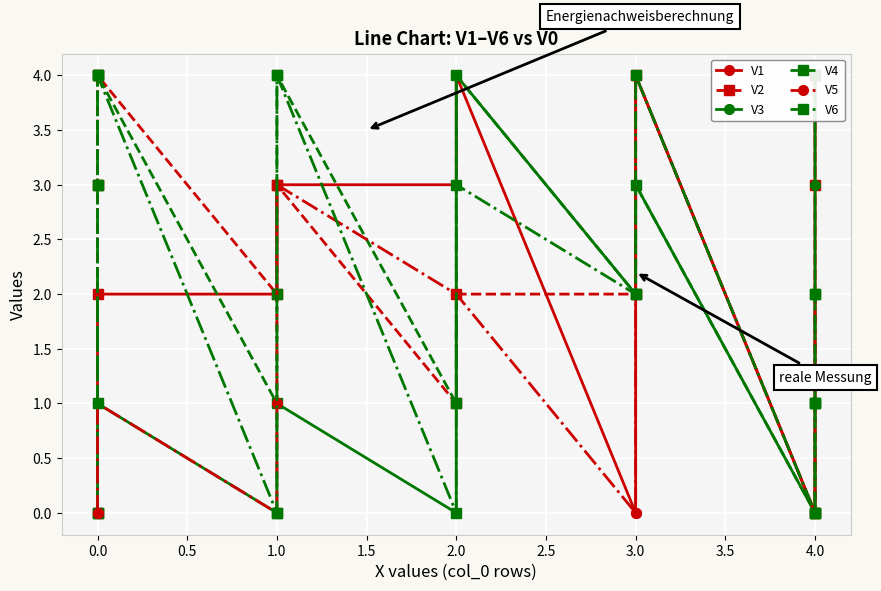

How many values in V5 are above zero?

10